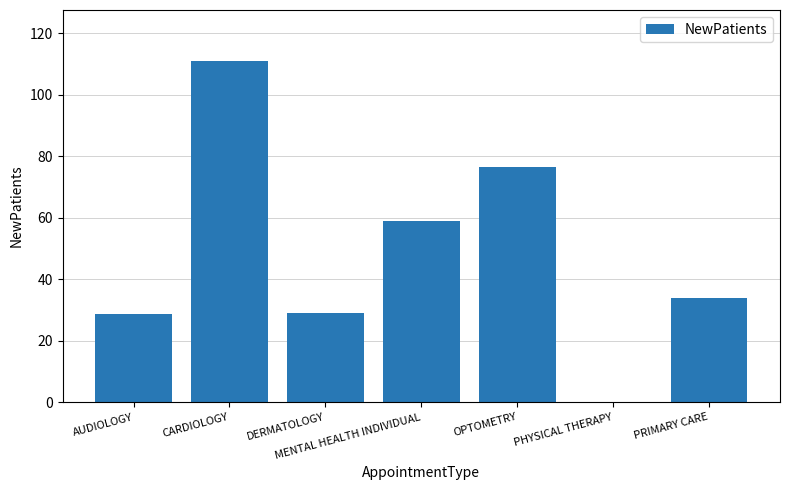

What is the sum of the values at PRIMARY CARE and CARDIOLOGY?

144.9